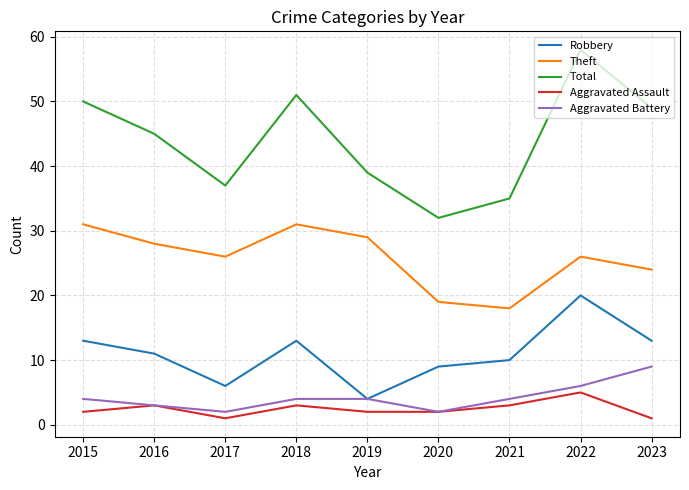

What is the average value of the Aggravated Battery series?

4